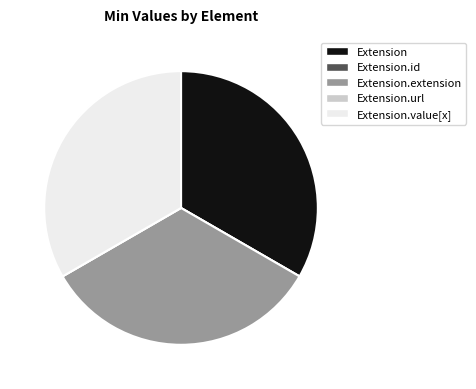

Which category has the biggest portion of the pie?

Extension